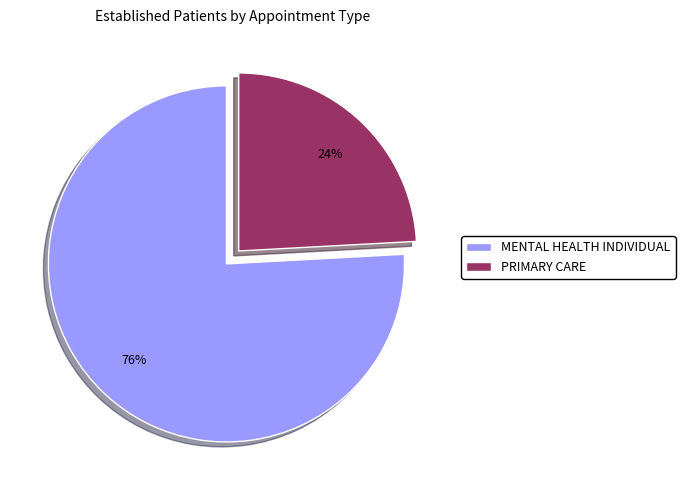

Is there a majority slice in this chart?

Yes